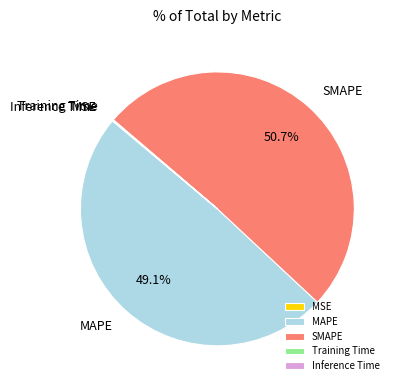

To the nearest percent, what portion does MAPE represent?

49%